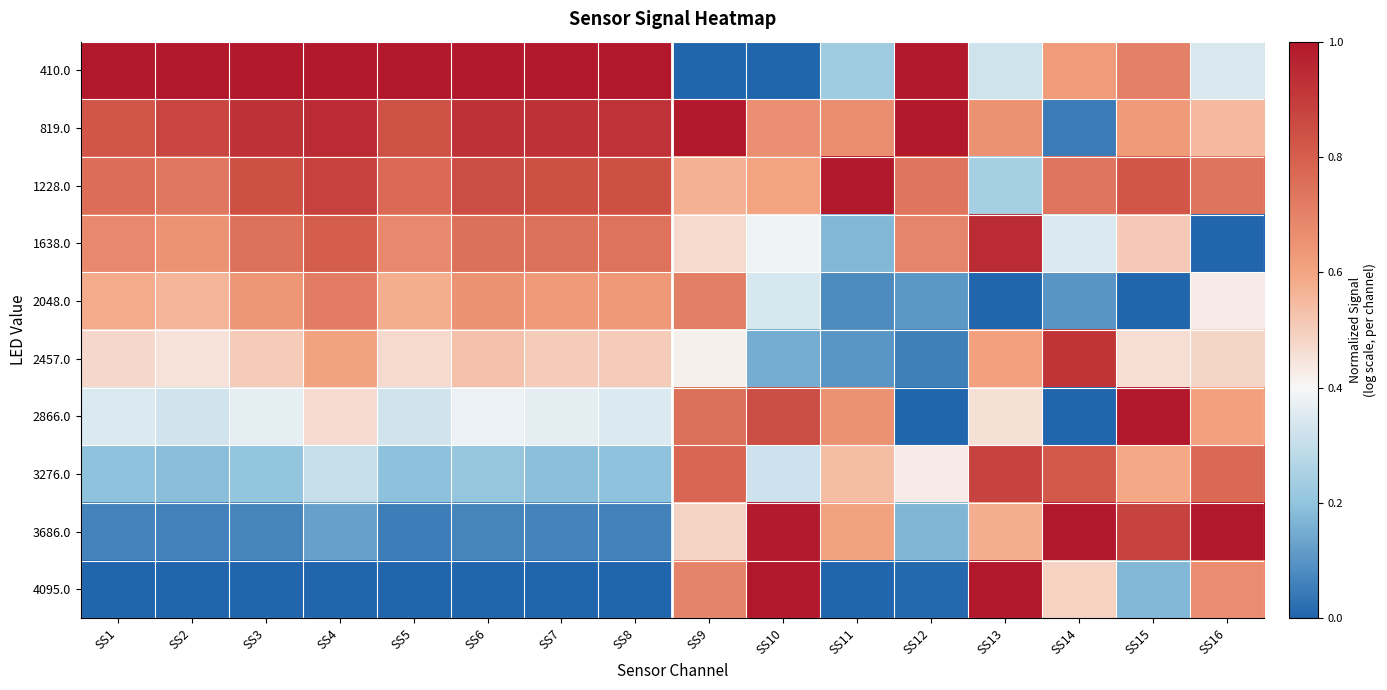

List the series in order of their peak value, highest first.

410.0, 819.0, 1228.0, 2866.0, 3686.0, 4095.0, 1638.0, 2457.0, 3276.0, 2048.0